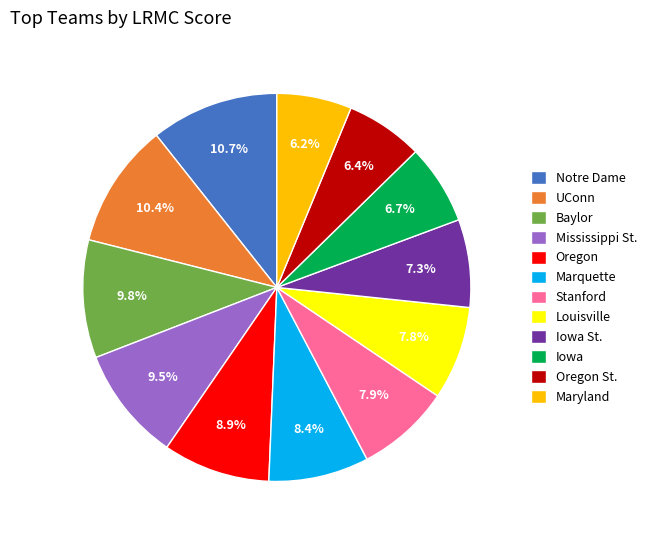

To the nearest percent, what is the combined percentage of Marquette and Notre Dame?

19%